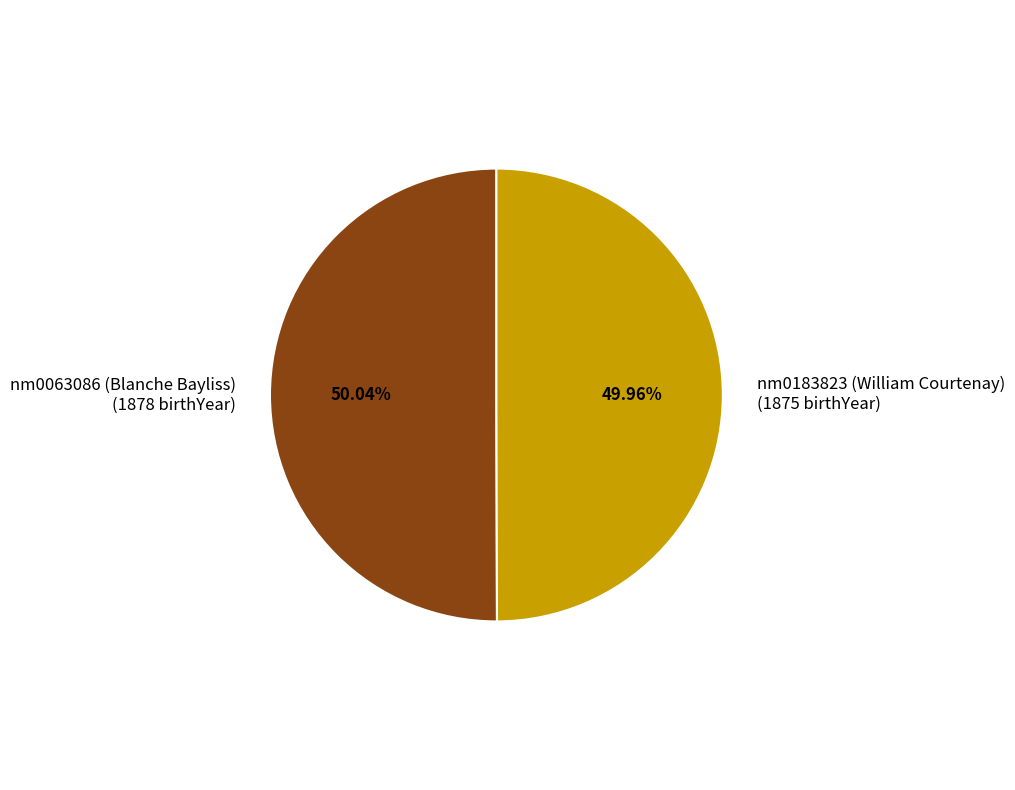

The nm0183823 (William Courtenay) slice represents 62% of the pie. True or false?

False